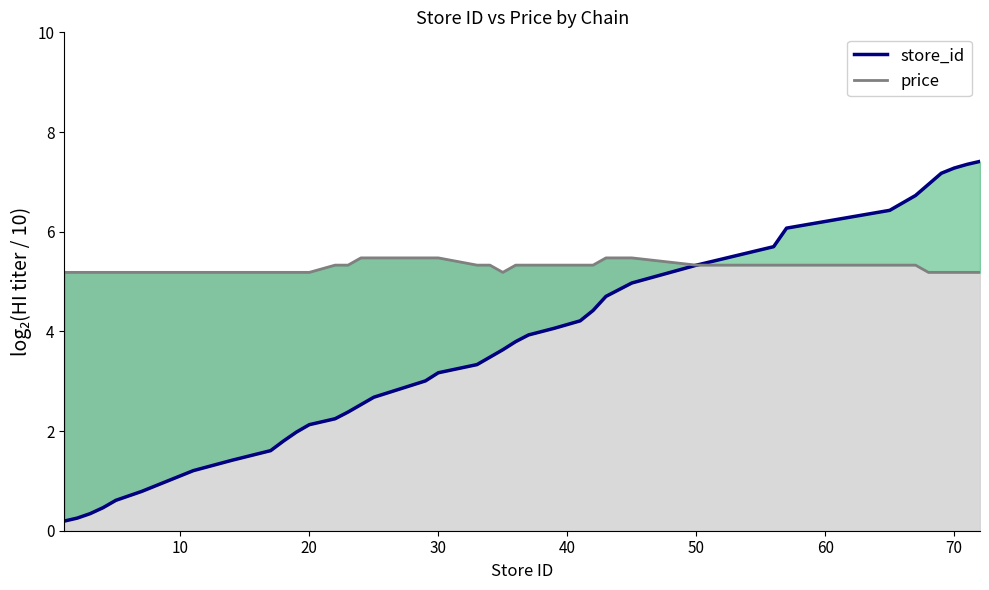

The price series shows 7.1 at 9. True or false?

False